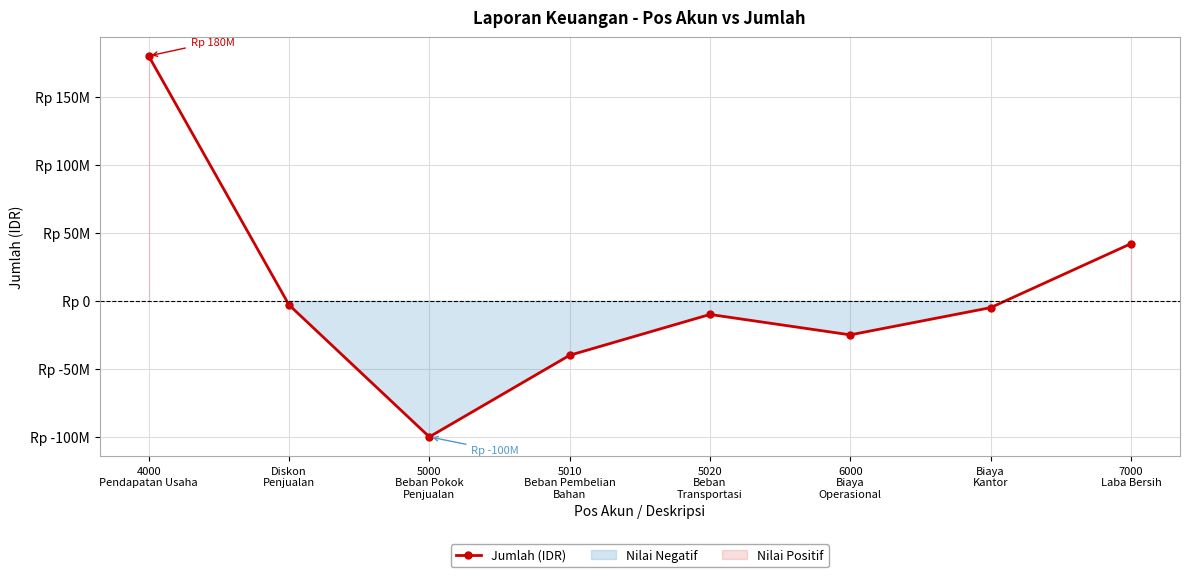

List the labels in order of value, largest first.

4000
Pendapatan Usaha, 7000
Laba Bersih, Diskon
Penjualan, Biaya
Kantor, 5020
Beban
Transportasi, 6000
Biaya
Operasional, 5010
Beban Pembelian
Bahan, 5000
Beban Pokok
Penjualan